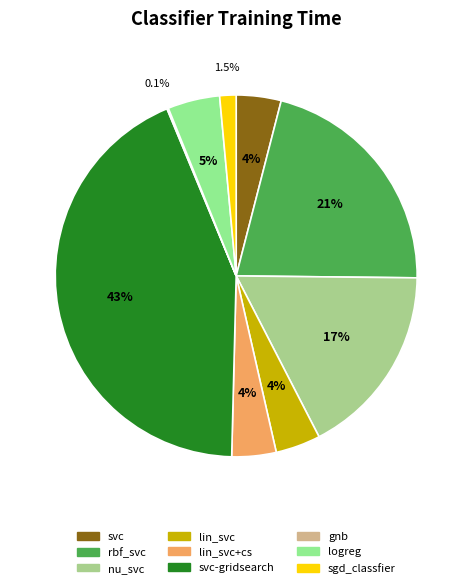

Rank the categories by value from highest to lowest.

svc-gridsearch, rbf_svc, nu_svc, logreg, lin_svc, svc, lin_svc+cs, sgd_classfier, gnb